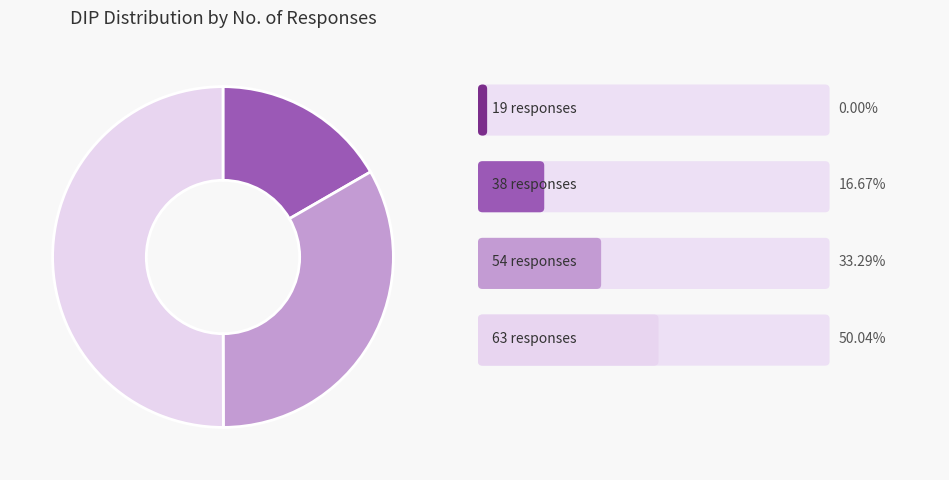

What is the majority slice?

63 responses